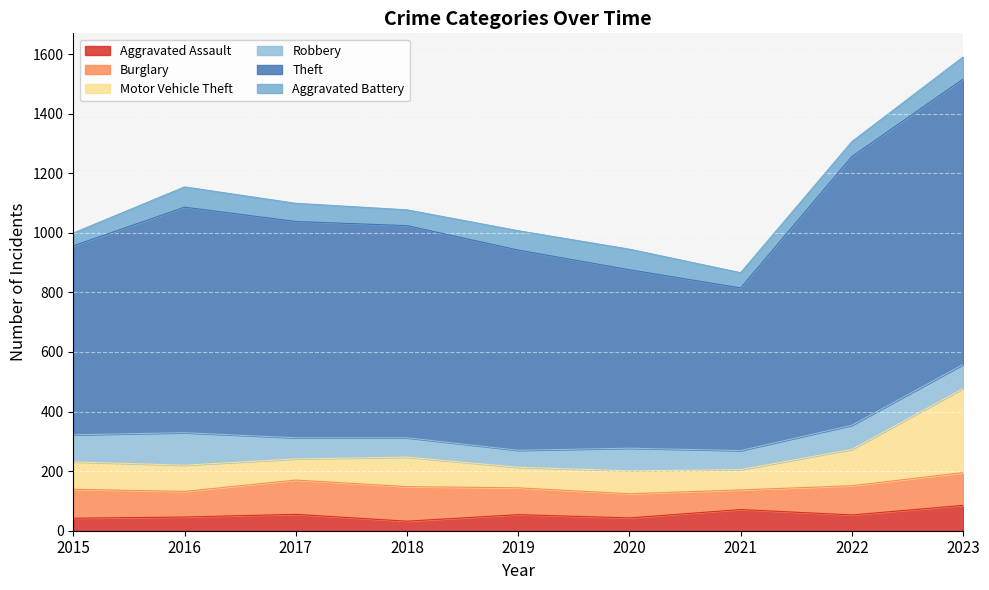

How many data points in Aggravated Battery are less than 61?

4